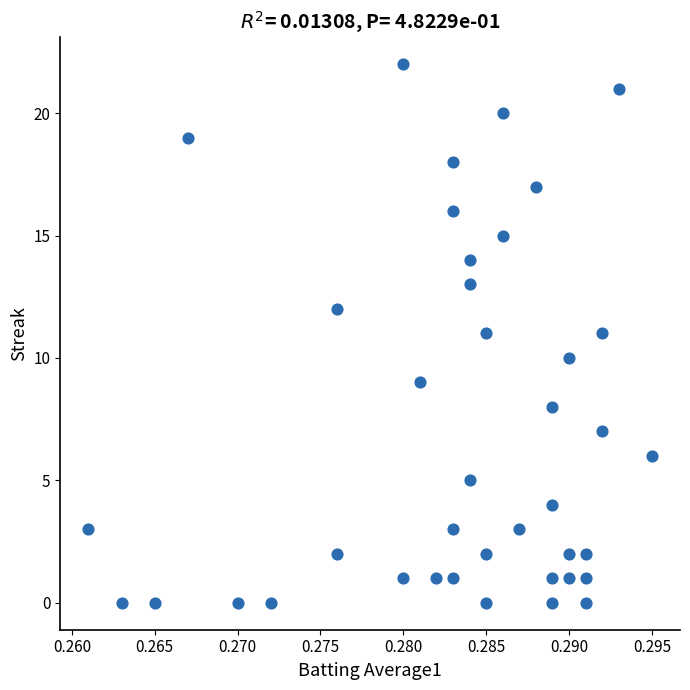

What is the range of Y values (max minus min)?

22